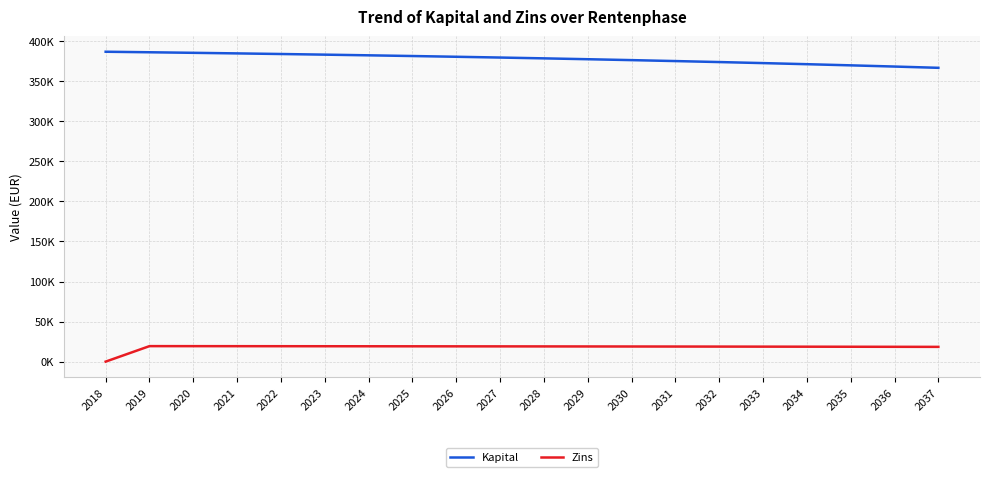

What are all the series names shown in the legend?

Kapital, Zins